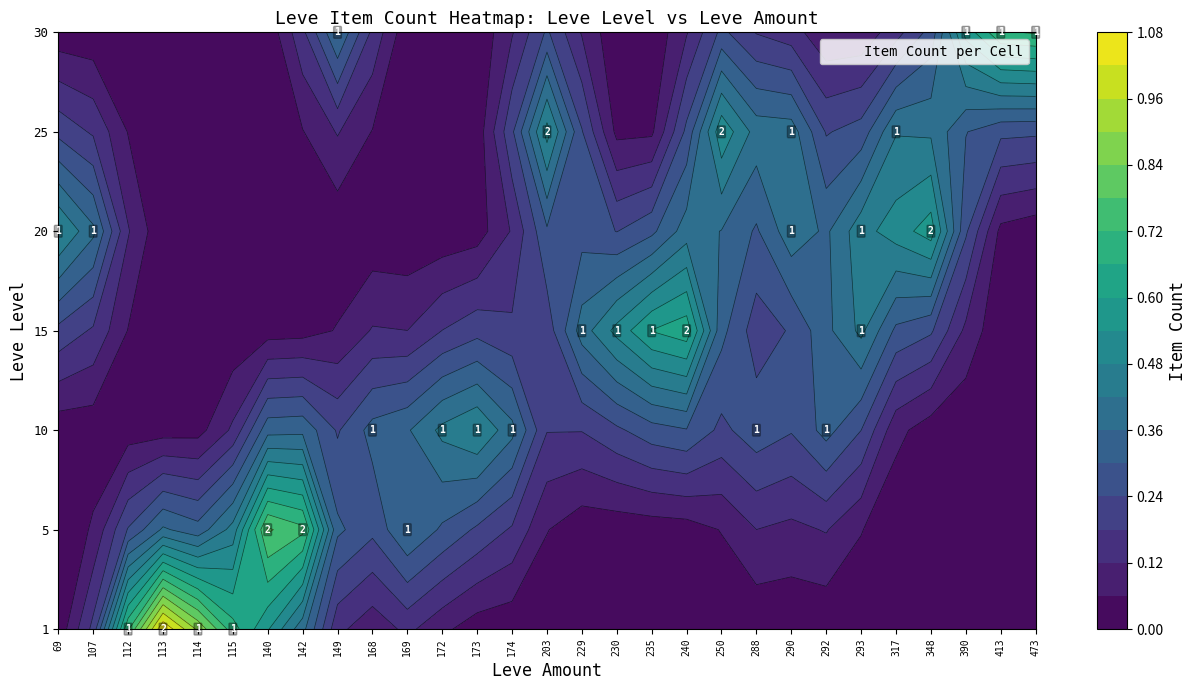

What value does the 1 series have at 169?

1